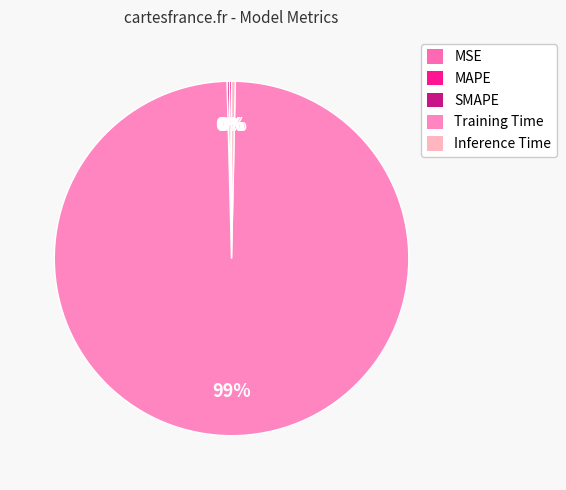

Between Inference Time and MSE, which is larger?

Inference Time